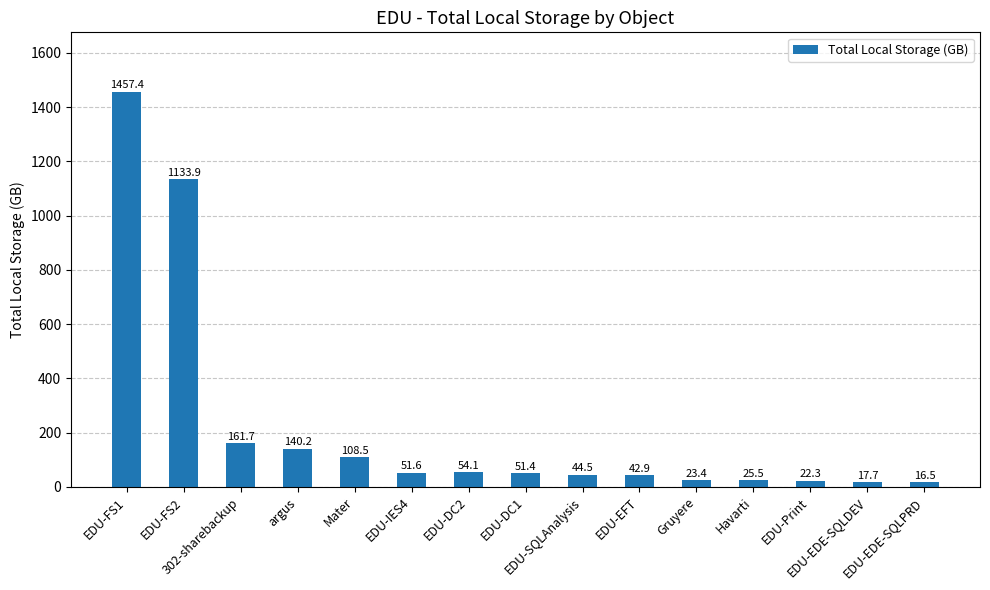

What is the label of the 14th bar from the left?

EDU-EDE-SQLDEV